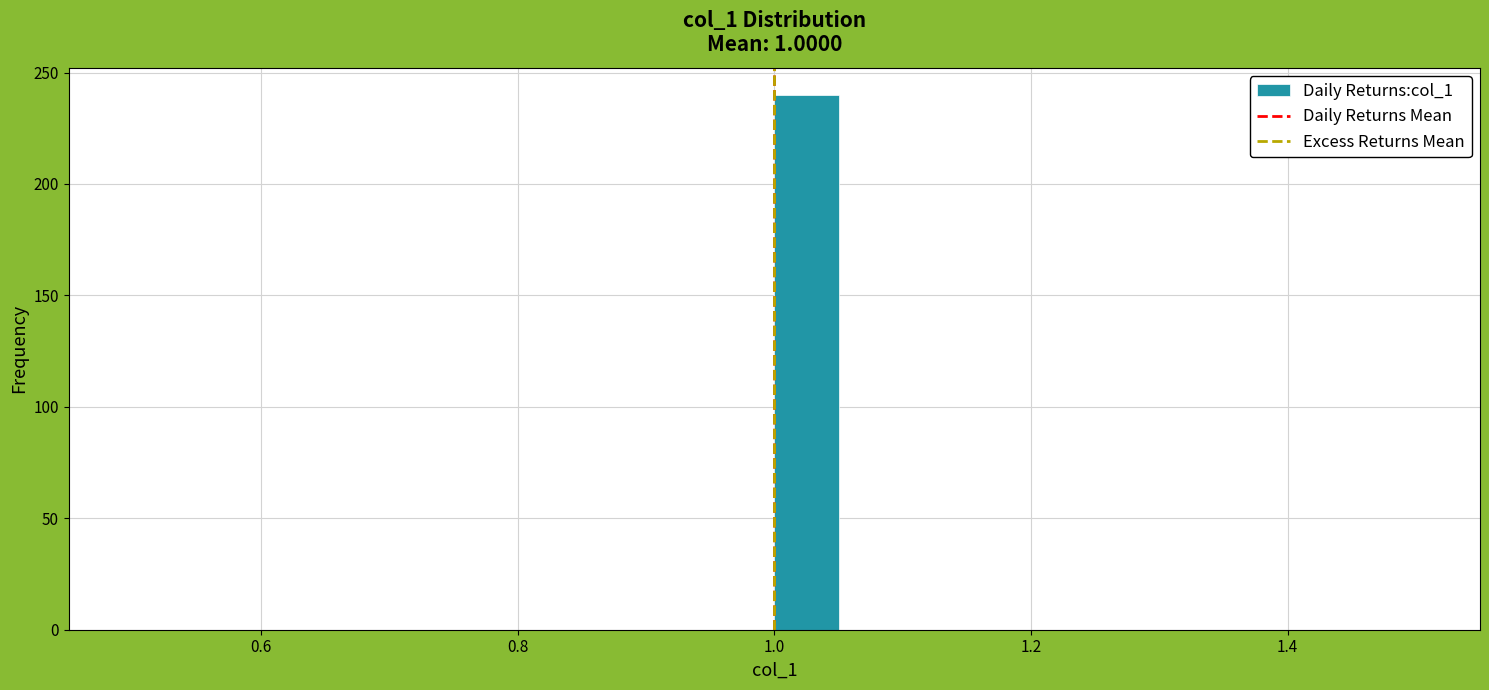

Around what value on the x-axis is the tallest bar? Give the approximate position of its centre, as read against the axis.

1.02